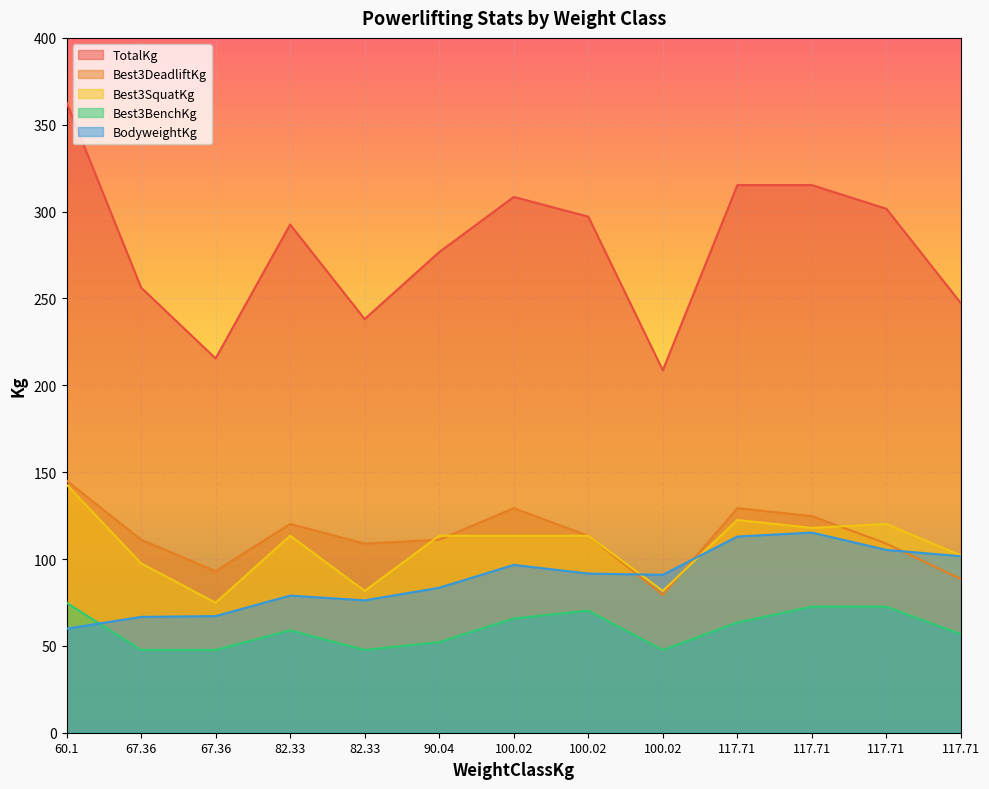

Reading right to left, list all the values displayed in this chart.

BodyweightKg: 117.71=101.6	117.71=105.2	117.71=115.2	117.71=112.9	100.02=90.9	100.02=91.6	100.02=96.6	90.04=83.5	82.33=76.2	82.33=78.9	67.36=67.1	67.36=66.7	60.1=59.9
Best3SquatKg: 117.71=102.1	117.71=120.2	117.71=117.9	117.71=122.5	100.02=81.7	100.02=113.4	100.02=113.4	90.04=113.4	82.33=81.7	82.33=113.4	67.36=74.8	67.36=97.5	60.1=142.9
Best3BenchKg: 117.71=56.7	117.71=72.6	117.71=72.6	117.71=63.5	100.02=47.6	100.02=70.3	100.02=65.8	90.04=52.2	82.33=47.6	82.33=59.0	67.36=47.6	67.36=47.6	60.1=74.8
Best3DeadliftKg: 117.71=88.5	117.71=108.9	117.71=124.7	117.71=129.3	100.02=79.4	100.02=113.4	100.02=129.3	90.04=111.1	82.33=108.9	82.33=120.2	67.36=93.0	67.36=111.1	60.1=145.2
TotalKg: 117.71=247.2	117.71=301.6	117.71=315.2	117.71=315.2	100.02=208.7	100.02=297.1	100.02=308.4	90.04=276.7	82.33=238.1	82.33=292.6	67.36=215.5	67.36=256.3	60.1=362.9